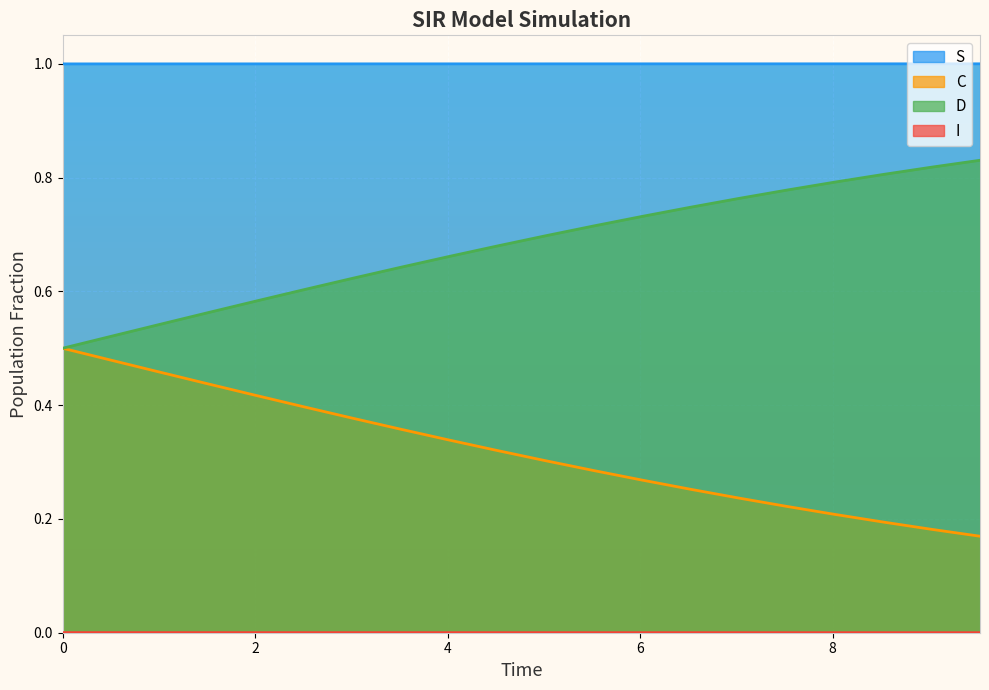

True or false: S and C cross at least once.

False